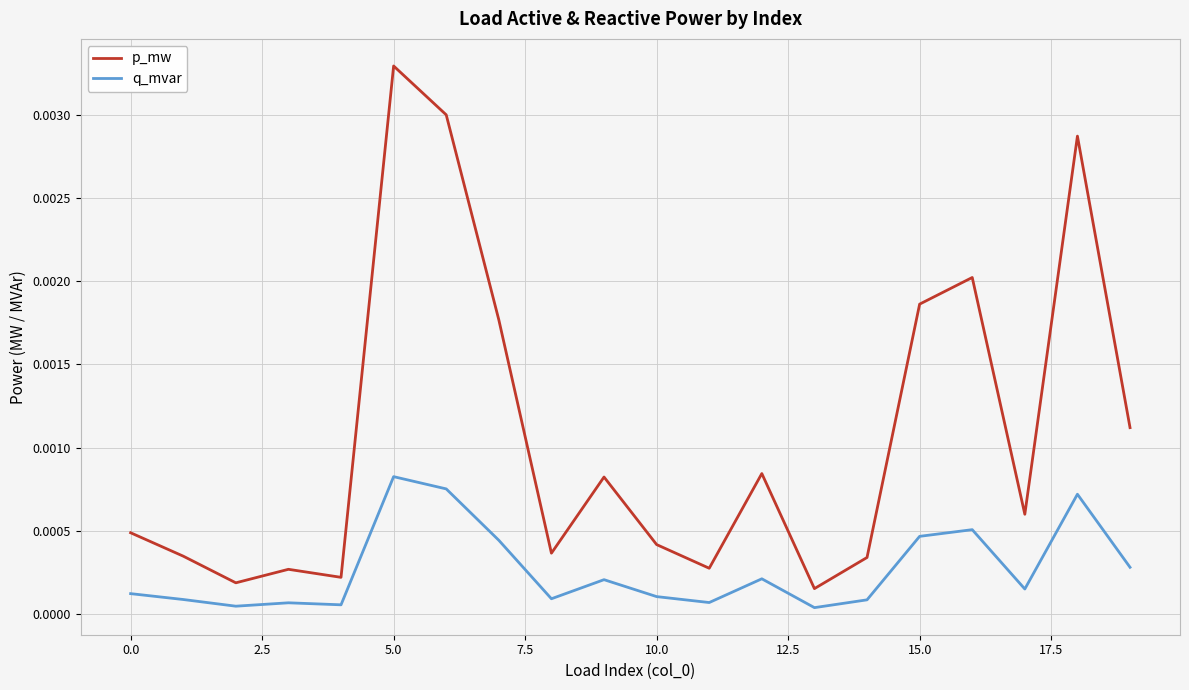

How many lines are shown in the chart?

2